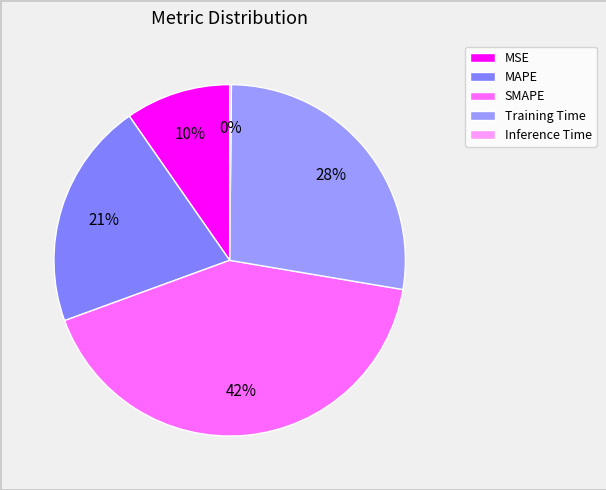

Rank the categories by value from lowest to highest.

Inference Time, MSE, MAPE, Training Time, SMAPE